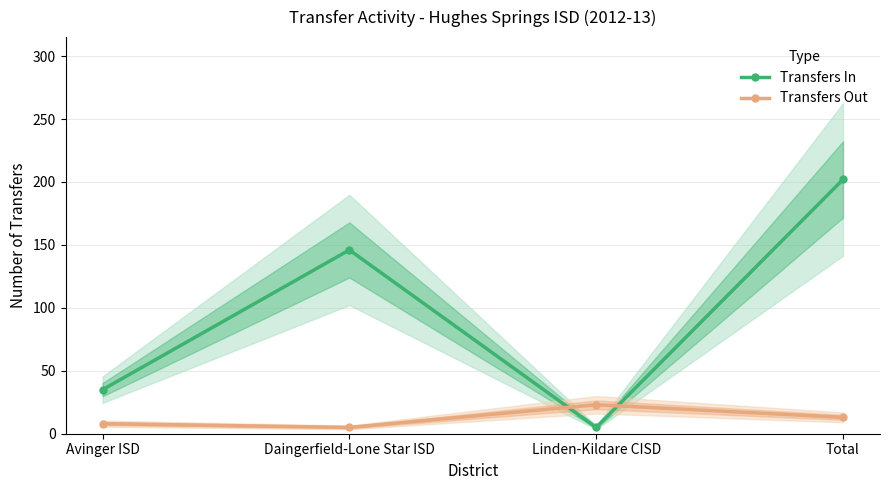

Which series has the widest spread of values?

Transfers In